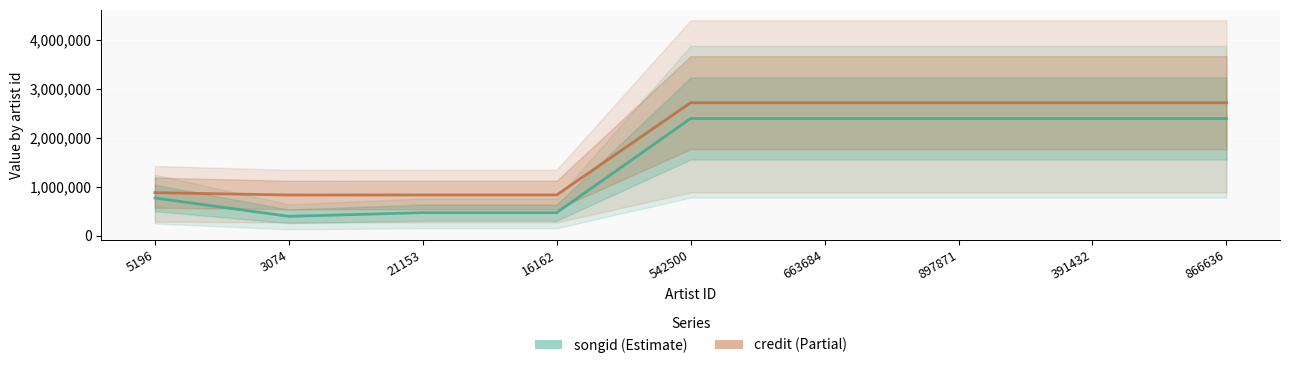

What is the label of the 8th point from the left?

391432